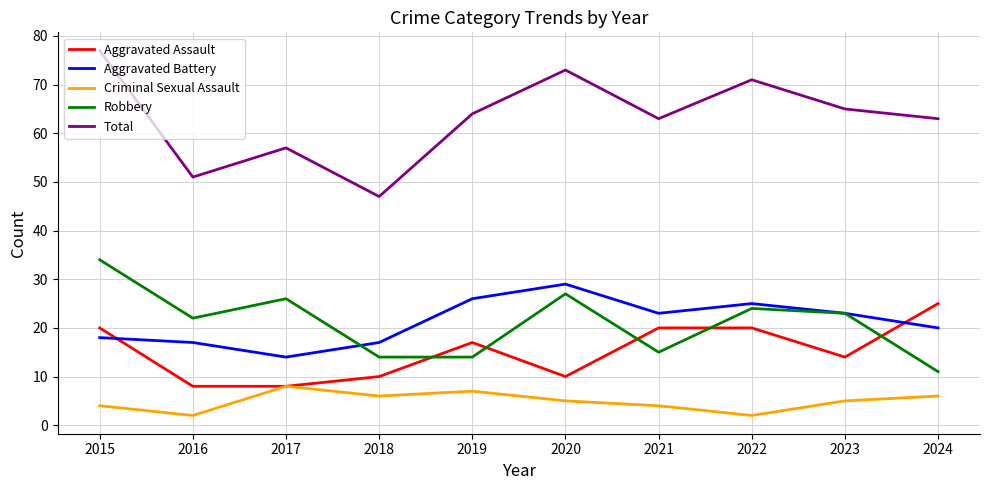

What is the greatest value displayed?

77